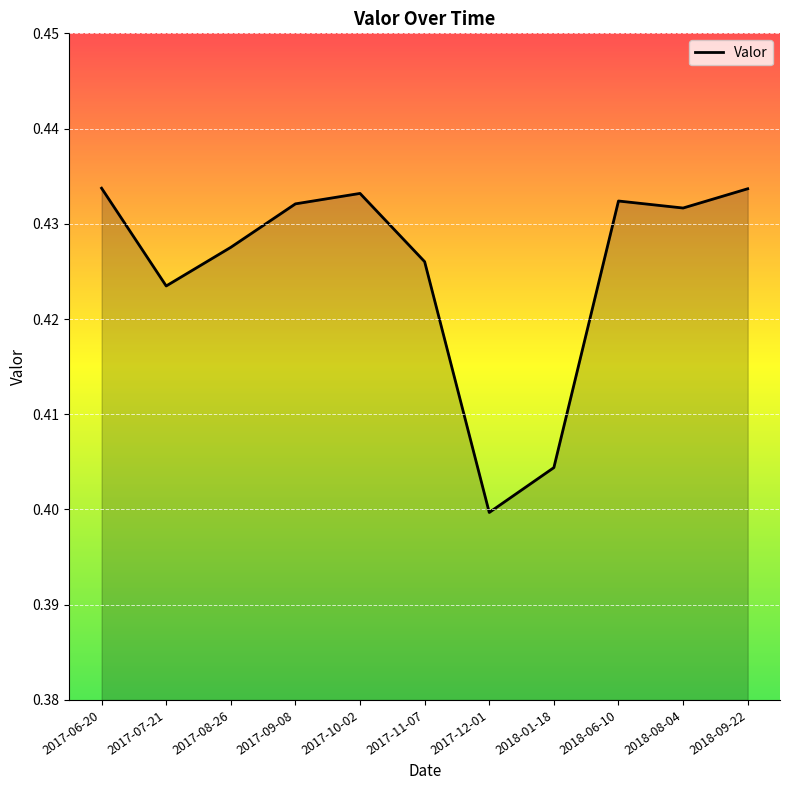

What is the sum of all values?

4.7